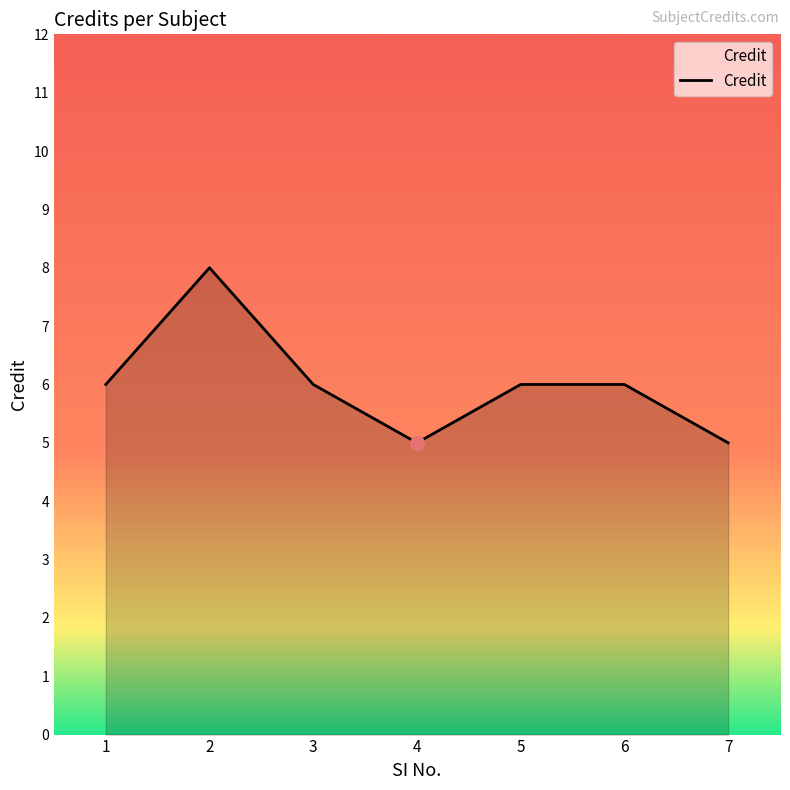

Approximately how many times larger is the value at 5 compared to 4?

1.2